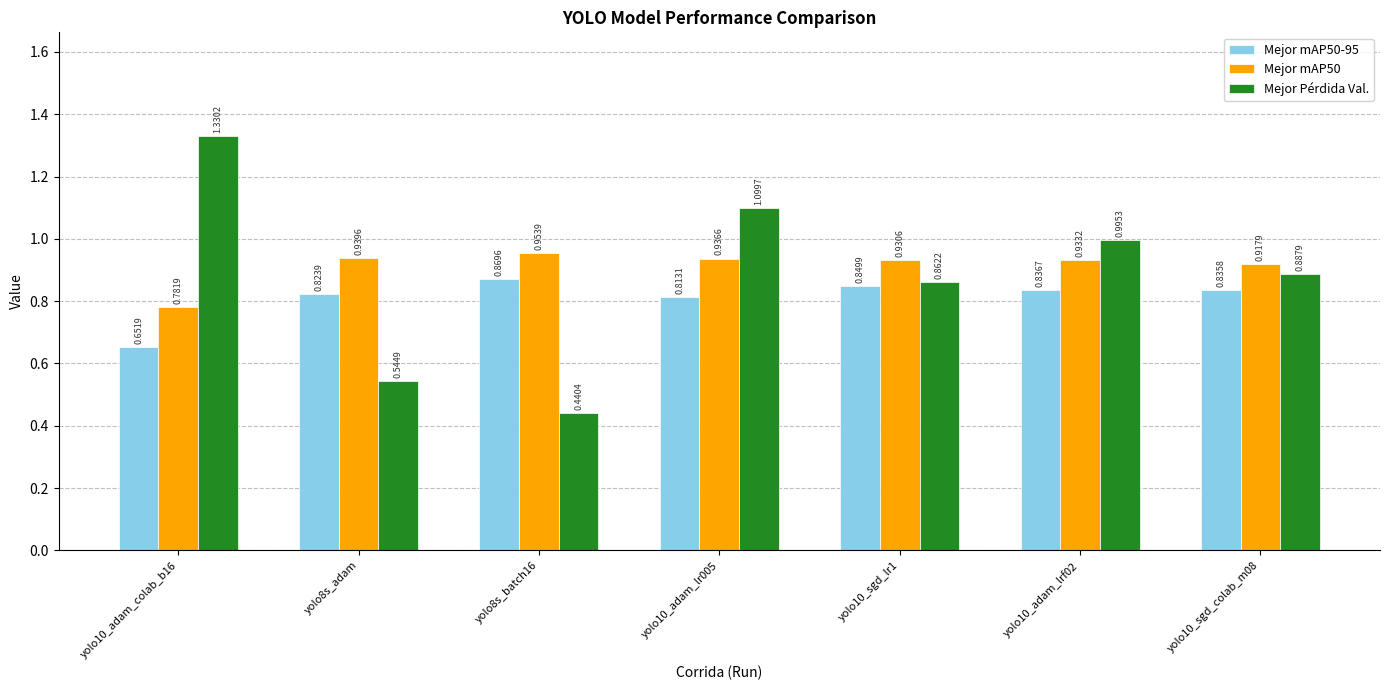

At yolo10_sgd_colab_m08, list the series in order from largest to smallest.

Mejor mAP50, Mejor Pérdida Val., Mejor mAP50-95